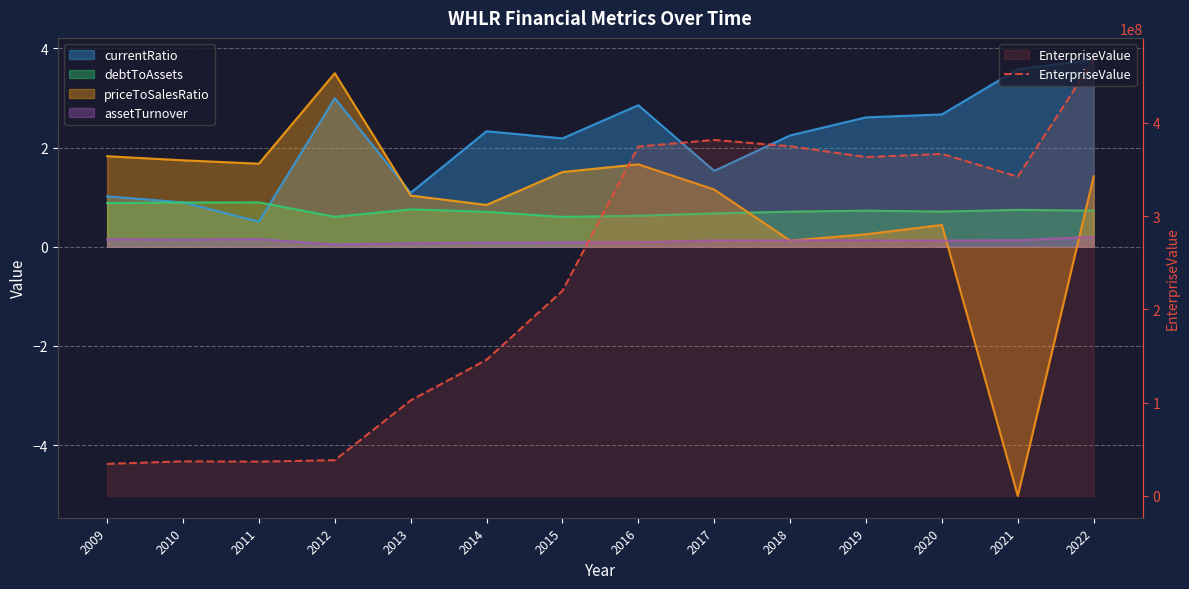

True or false: the data shows 219830035.9 at 2015.

True